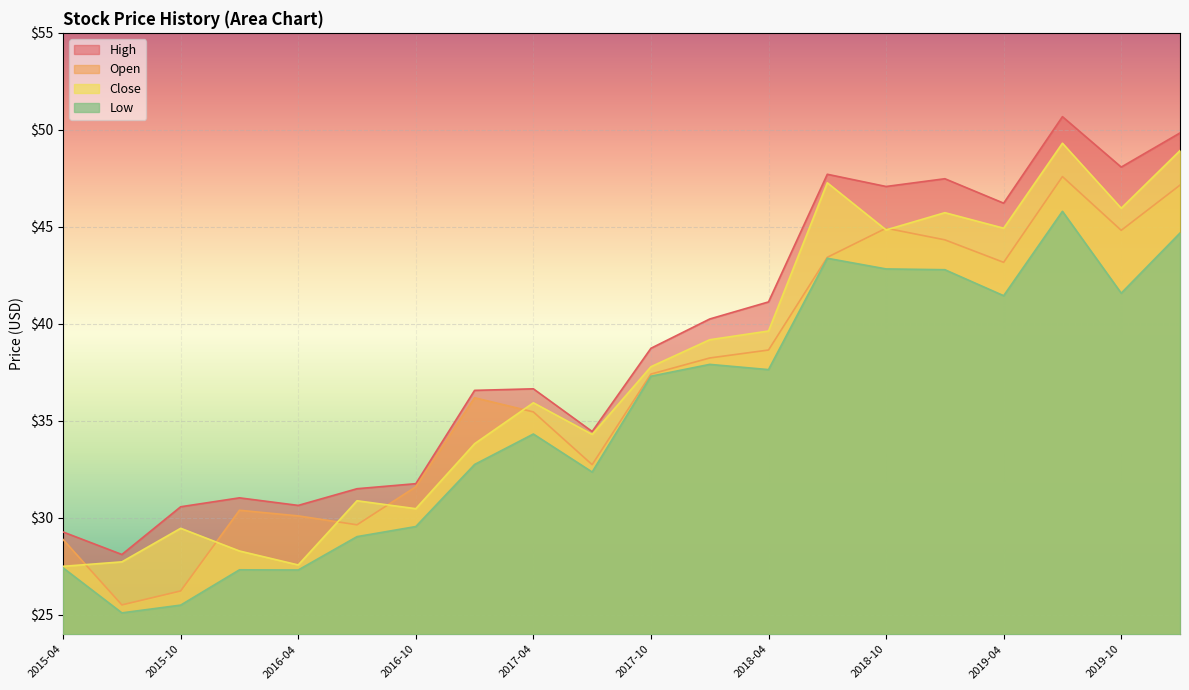

What is the total value across all series at 2019-10?

180.4